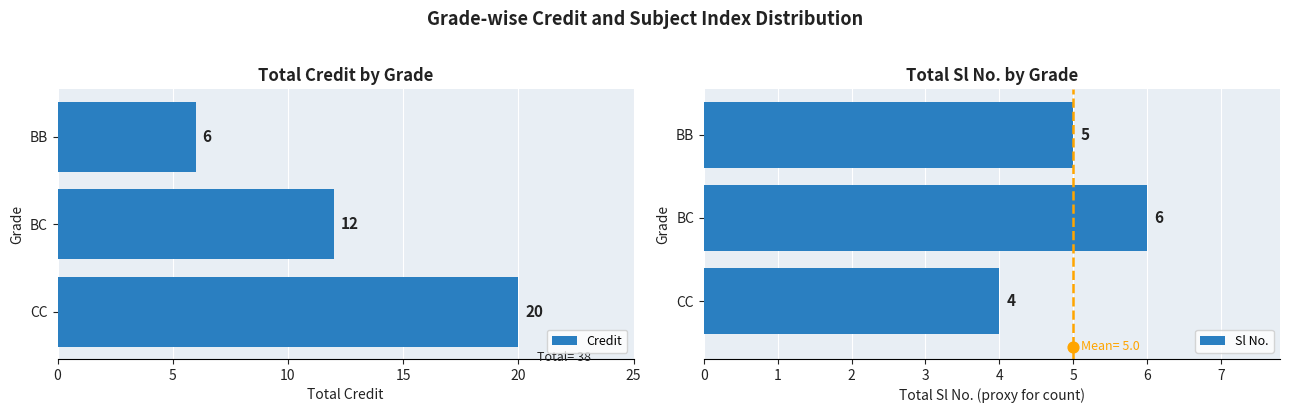

Which series has the largest Y range (max minus min)?

Credit